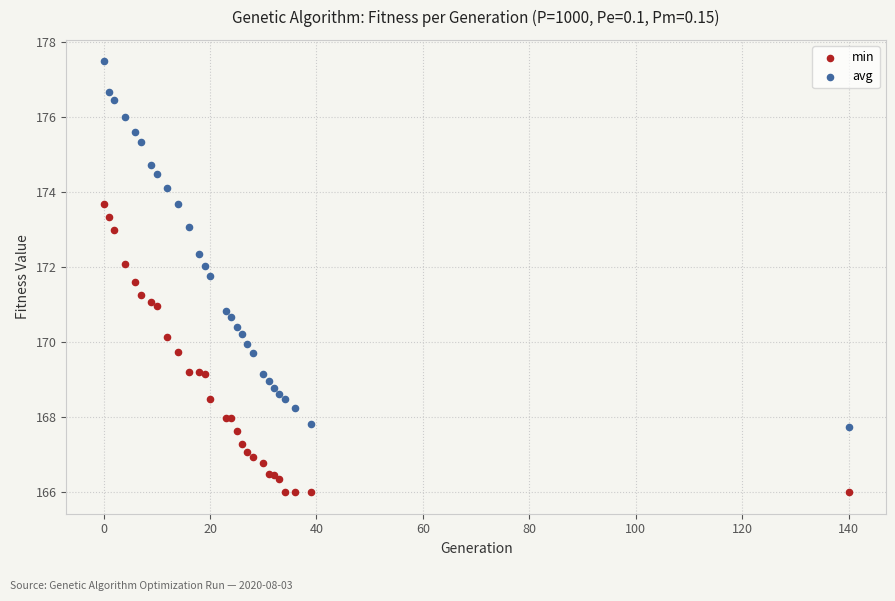

Which series reaches the maximum Y coordinate?

avg